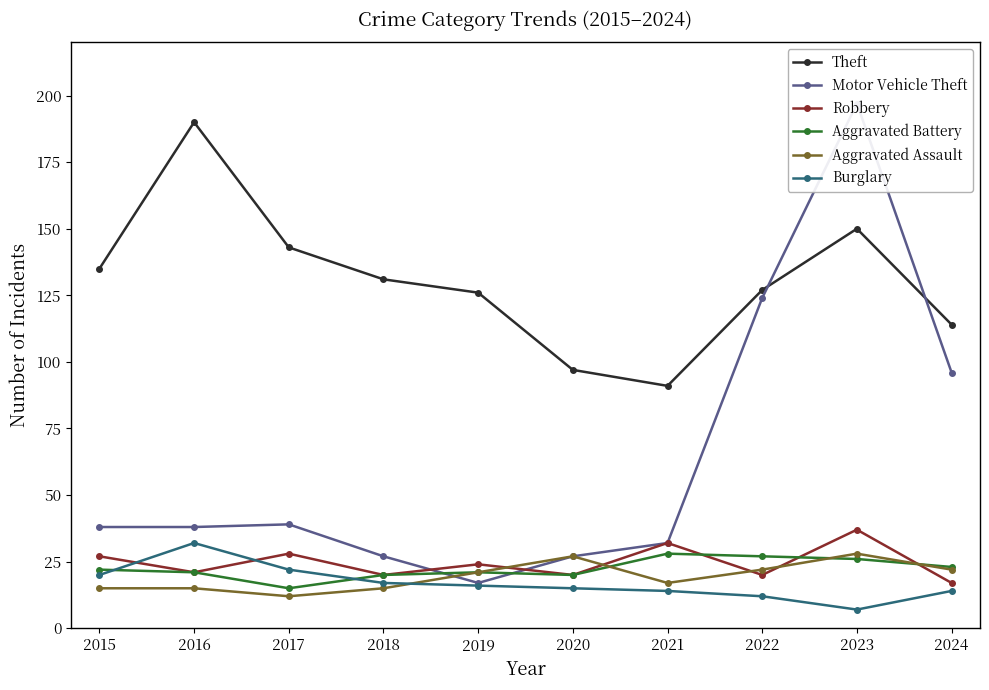

How many lines are shown in the chart?

6